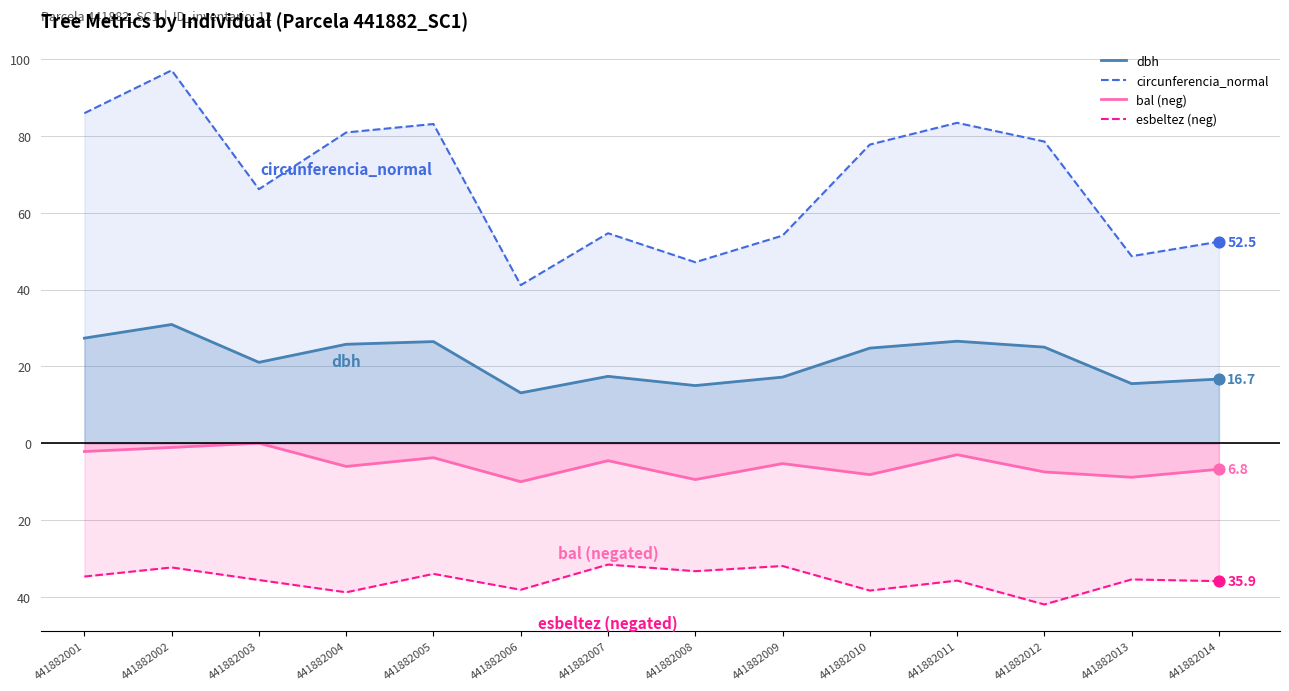

At which category is the sum across all series the highest?

441882002